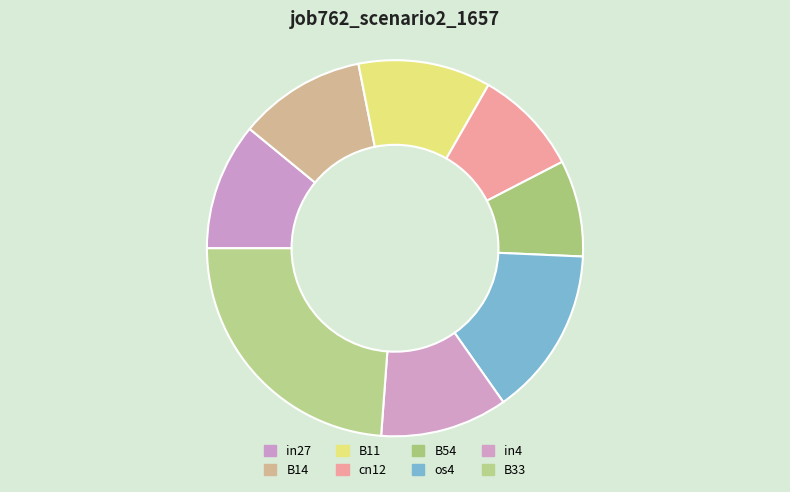

Does any single category account for the majority?

No